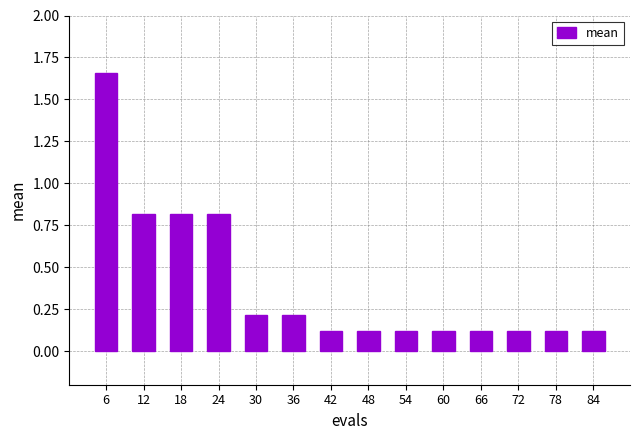

What is the difference between the values at 84 and 24?

0.7